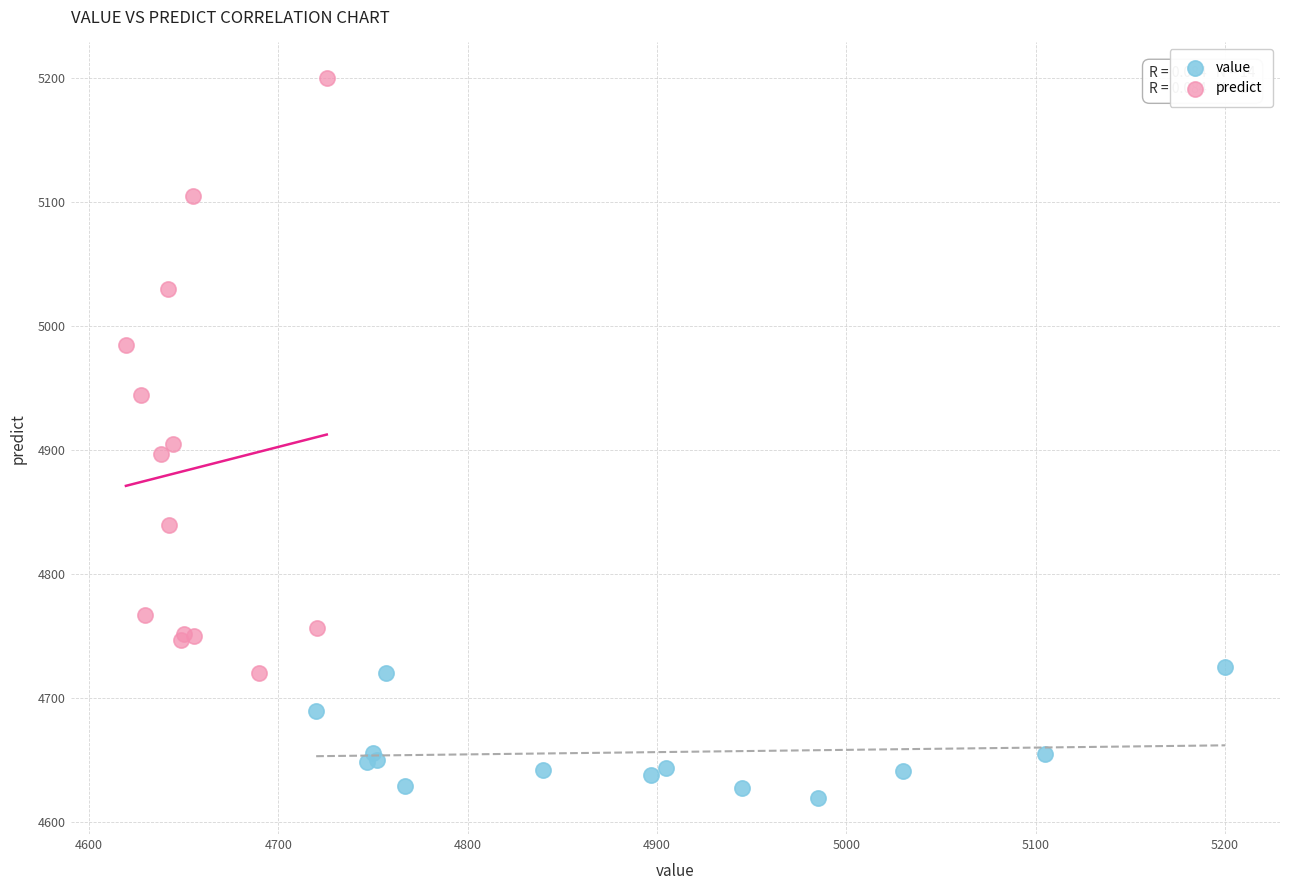

Which series reaches the maximum Y coordinate?

predict